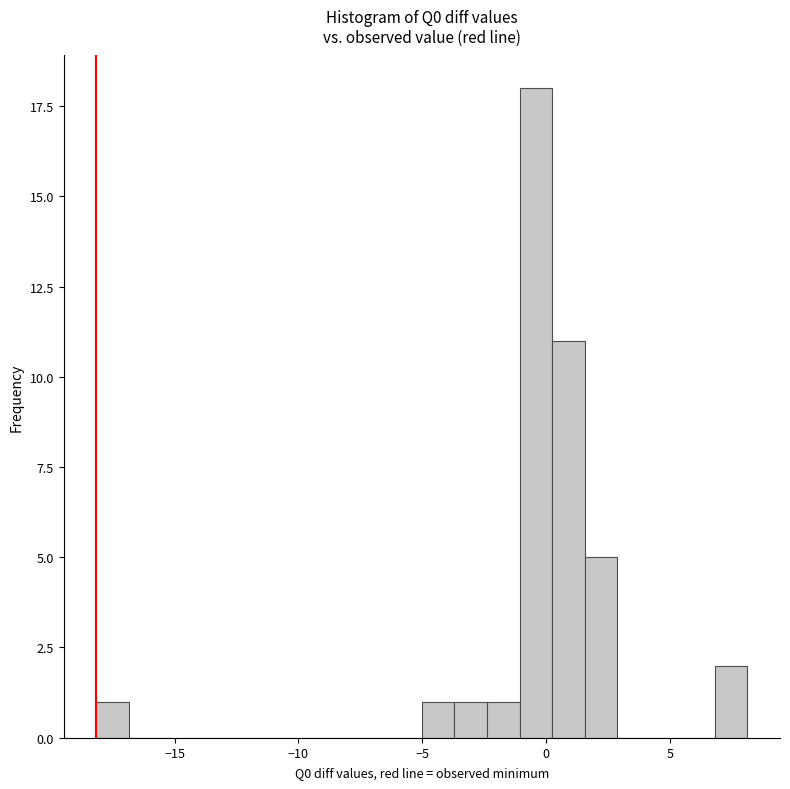

Around what value on the x-axis is the tallest bar? Give the approximate position of its centre, as read against the axis.

-0.5